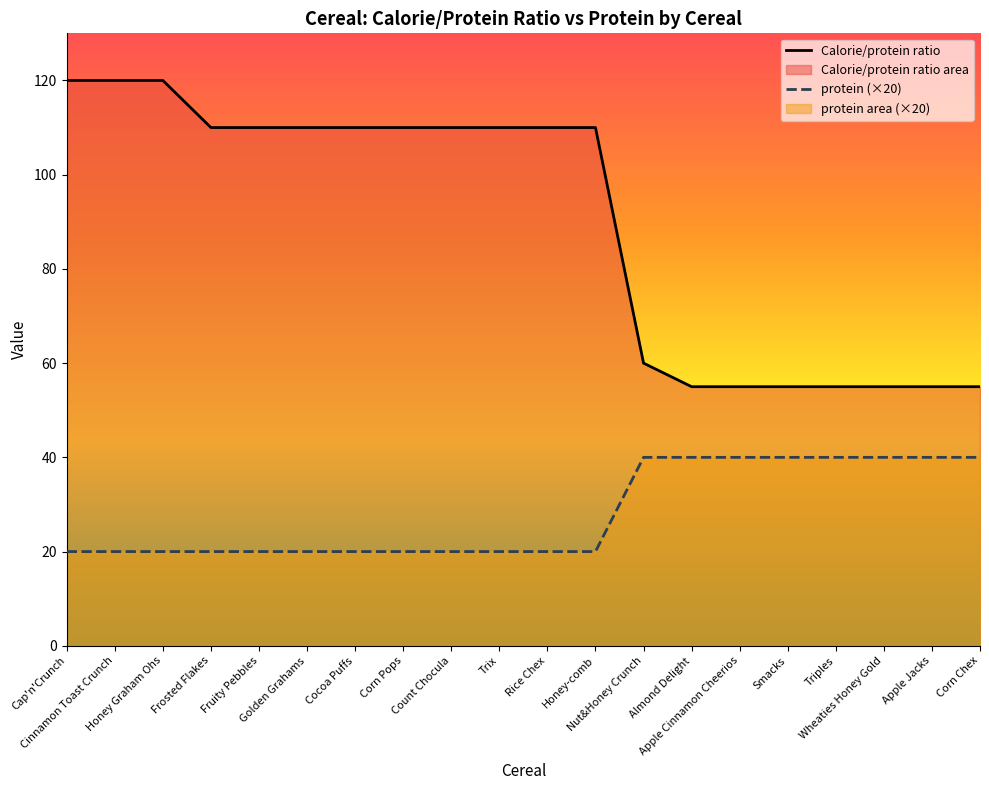

Read the protein (×20) value at Fruity Pebbles, to the nearest 5.

20